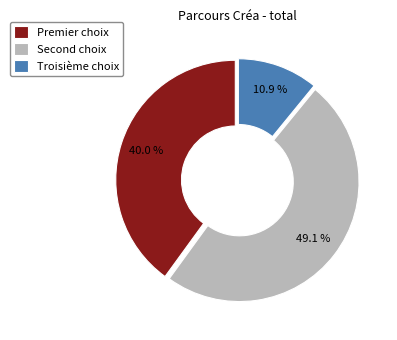

Is there any slice that represents more than half of the pie?

No